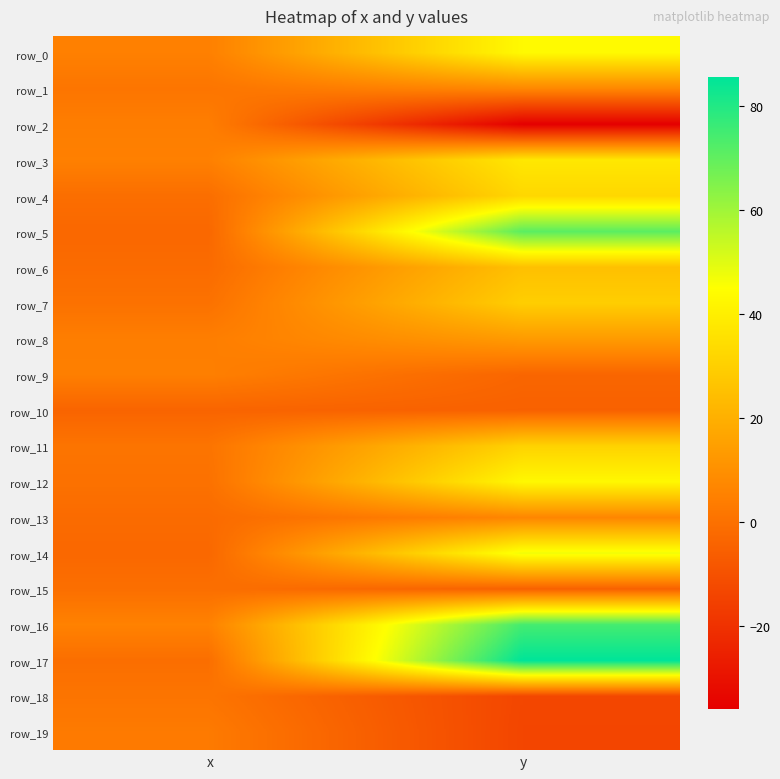

What is the difference between the row_1 values at y and x?

5.9